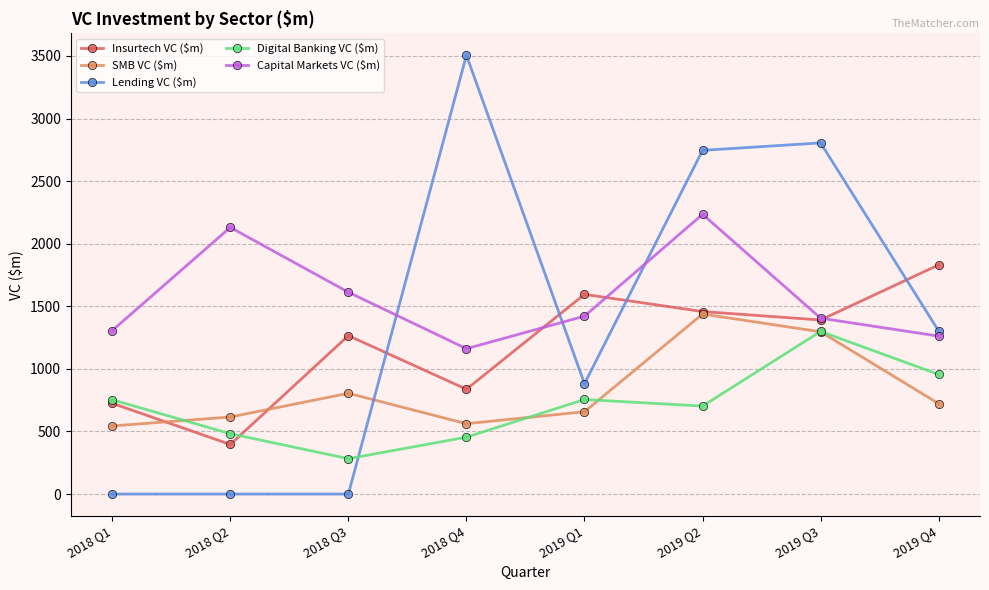

What is the average value of the Insurtech VC ($m) series?

1187.1